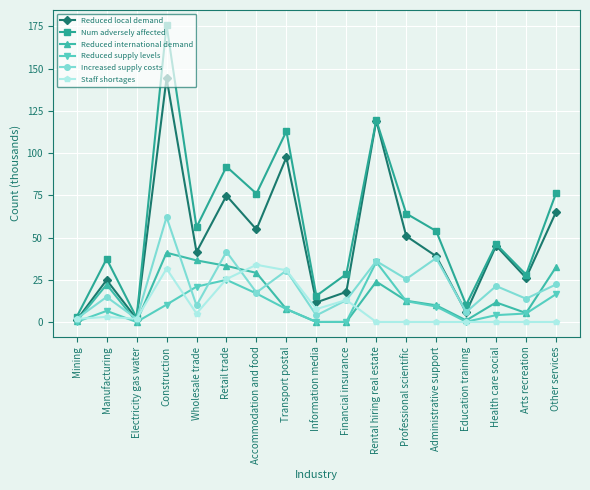

Where is Staff shortages nearest to the value 16?

Financial insurance